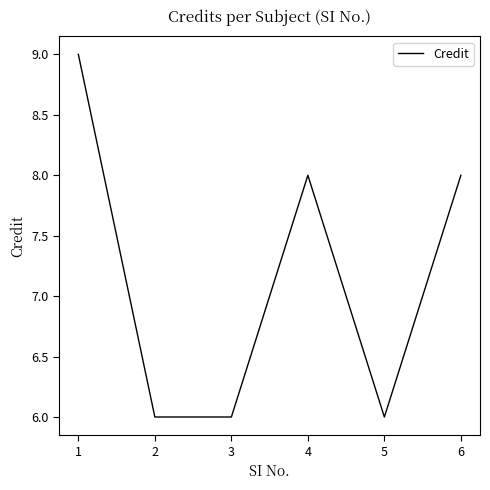

Reading left to right, list all the values displayed in this chart.

9	6	6	8	6	8